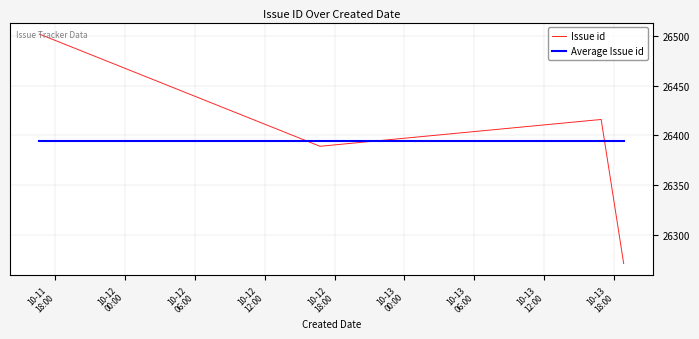

At how many categories does at least one series exceed 26353?

4